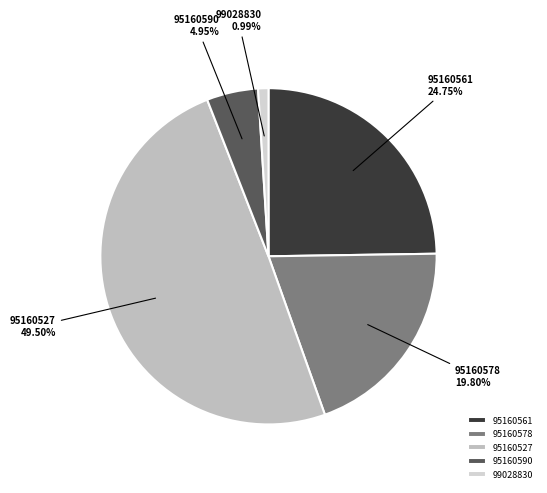

To the nearest percent, what is the combined percentage of 95160527 and 95160578?

69%